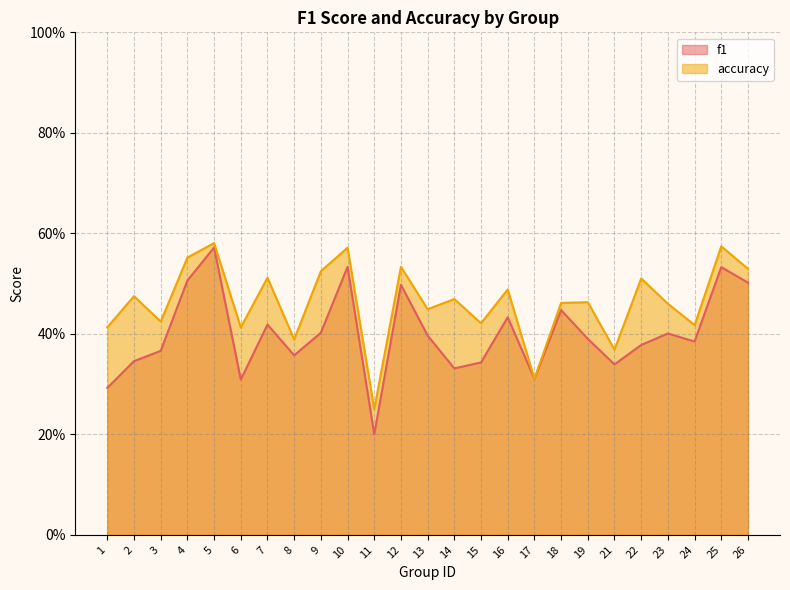

Reading left to right, extract all data points from this chart.

f1: 1=0.3	2=0.3	3=0.4	4=0.5	5=0.6	6=0.3	7=0.4	8=0.4	9=0.4	10=0.5	11=0.2	12=0.5	13=0.4	14=0.3	15=0.3	16=0.4	17=0.3	18=0.4	19=0.4	21=0.3	22=0.4	23=0.4	24=0.4	25=0.5	26=0.5
accuracy: 1=0.4	2=0.5	3=0.4	4=0.6	5=0.6	6=0.4	7=0.5	8=0.4	9=0.5	10=0.6	11=0.2	12=0.5	13=0.4	14=0.5	15=0.4	16=0.5	17=0.3	18=0.5	19=0.5	21=0.4	22=0.5	23=0.5	24=0.4	25=0.6	26=0.5